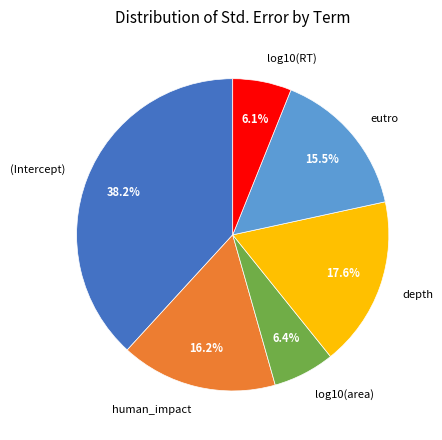

To the nearest percent, what is the difference between the largest and smallest slice percentages?

32%